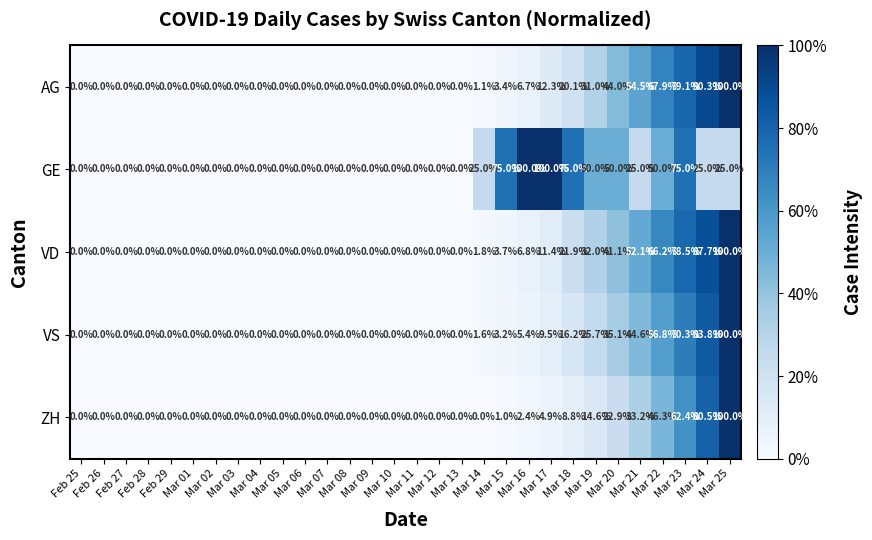

What is the average value of the VS series?

15.1